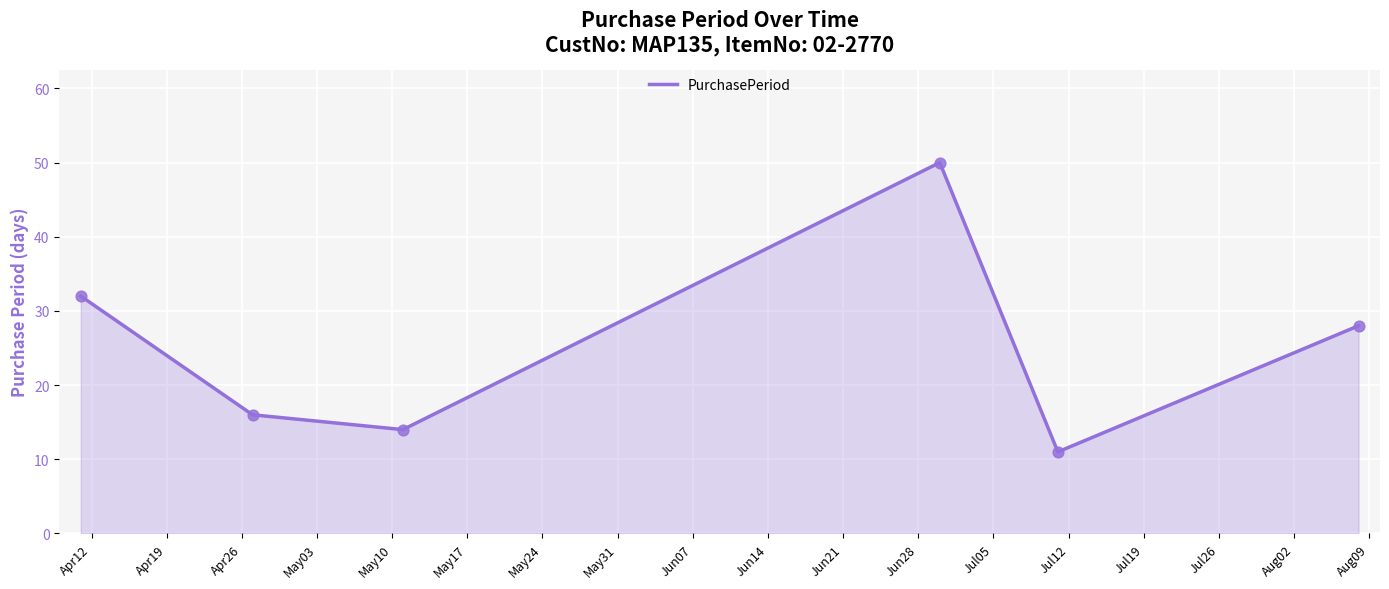

True or false: there are more than 2 points higher than both neighbors.

False